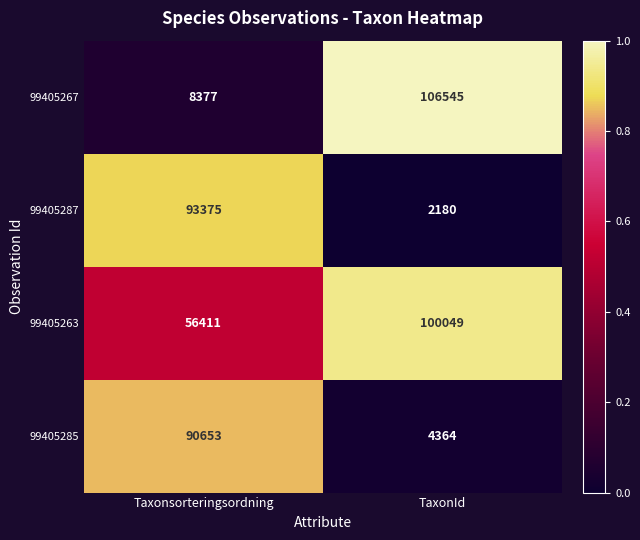

What is the spread (max minus min) of values at Taxonsorteringsordning?

84998